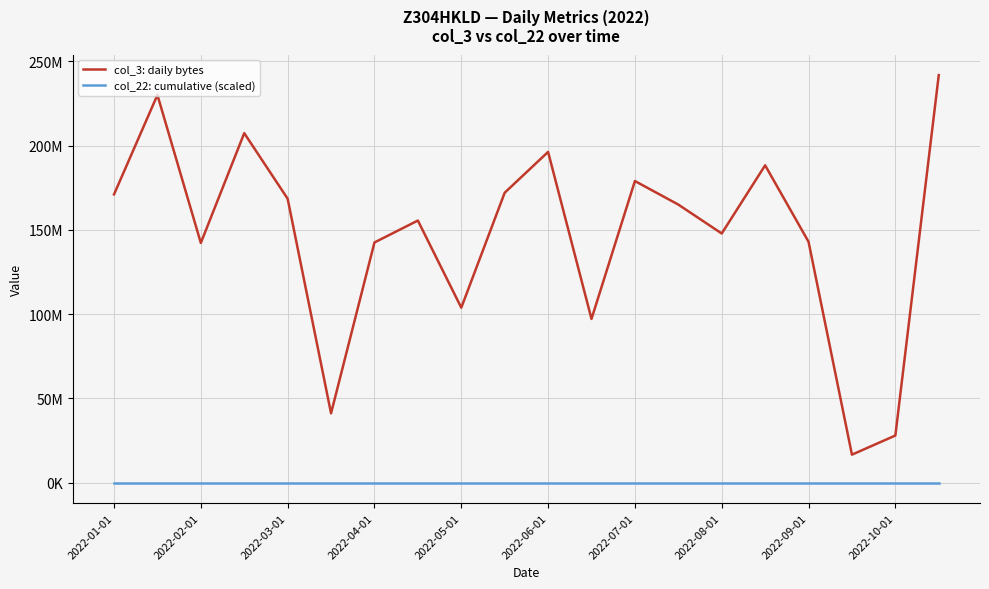

What are all the series names shown in the legend?

col_3: daily bytes, col_22: cumulative (scaled)